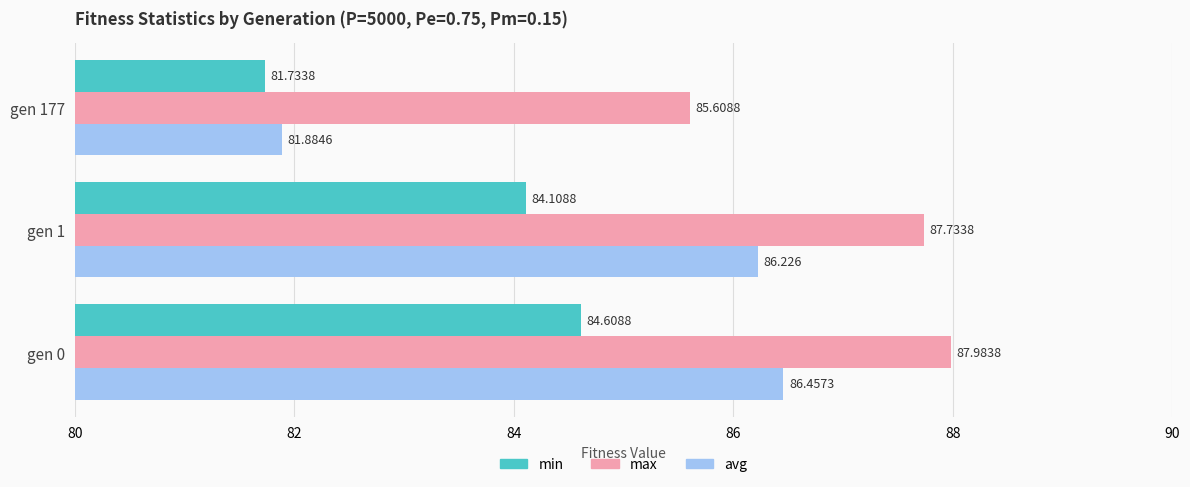

Rank the series at gen 177 from highest to lowest value.

max, avg, min